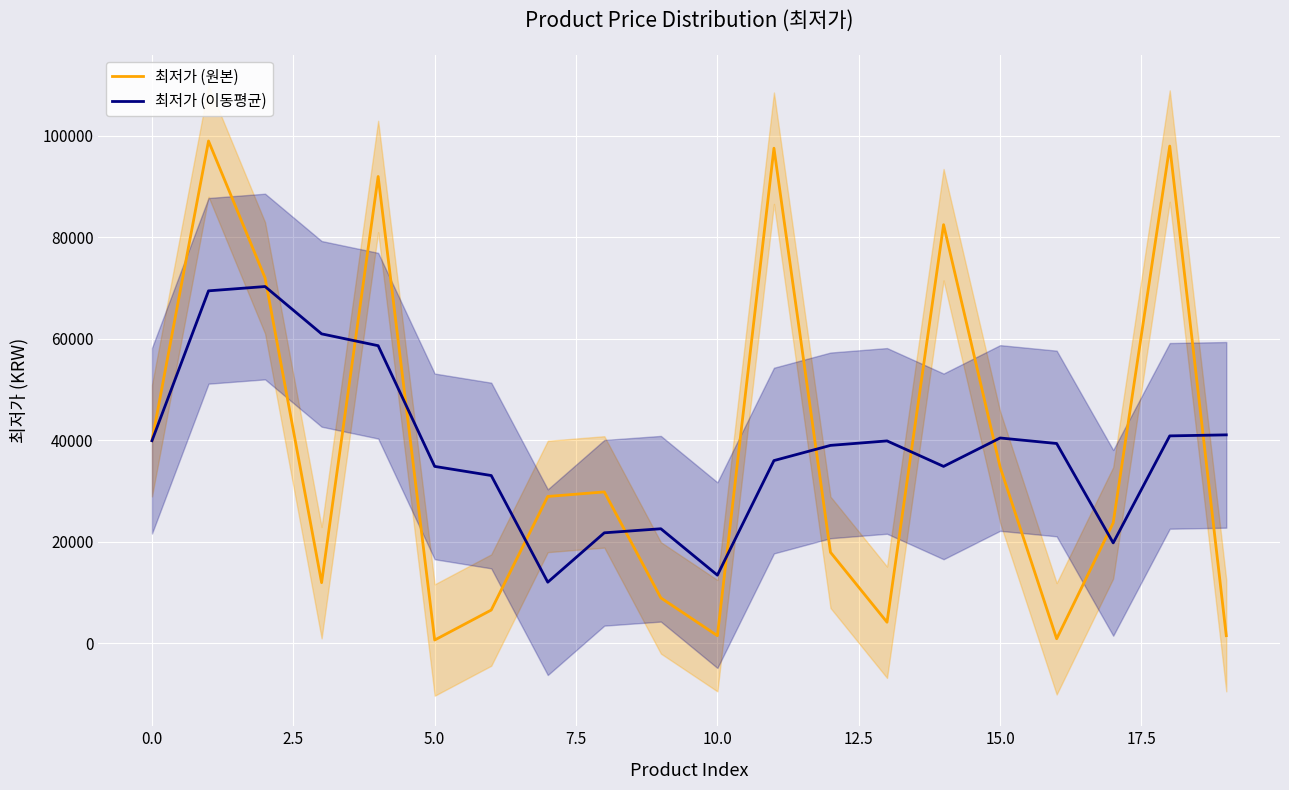

Reading right to left, list all the values displayed in this chart.

최저가 (원본): 1450.0	98000.0	23700.0	840.0	34700.0	82500.0	4100.0	17890.0	97580.0	1450.0	8900.0	29800.0	28900.0	6500.0	590.0	92000.0	11900.0	72000.0	99000.0	39900.0
최저가 (이동평균): 41050.0	40846.7	19746.7	39346.7	40433.3	34830.0	39856.7	38973.3	35976.7	13383.3	22533.3	21733.3	11996.7	33030.0	34830.0	58633.3	60966.7	70300.0	69450.0	39900.0